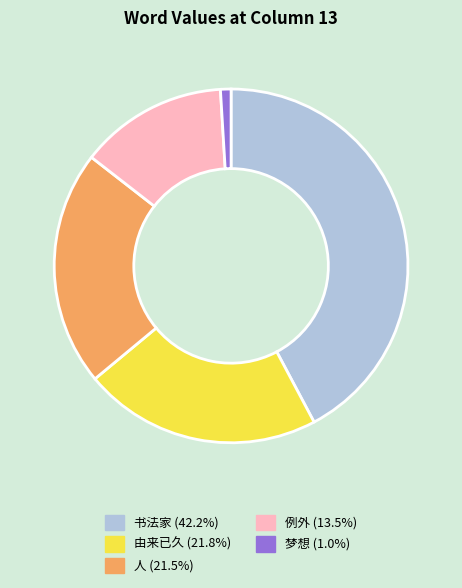

Combined, do 例外 and 由来已久 account for over 50%?

No